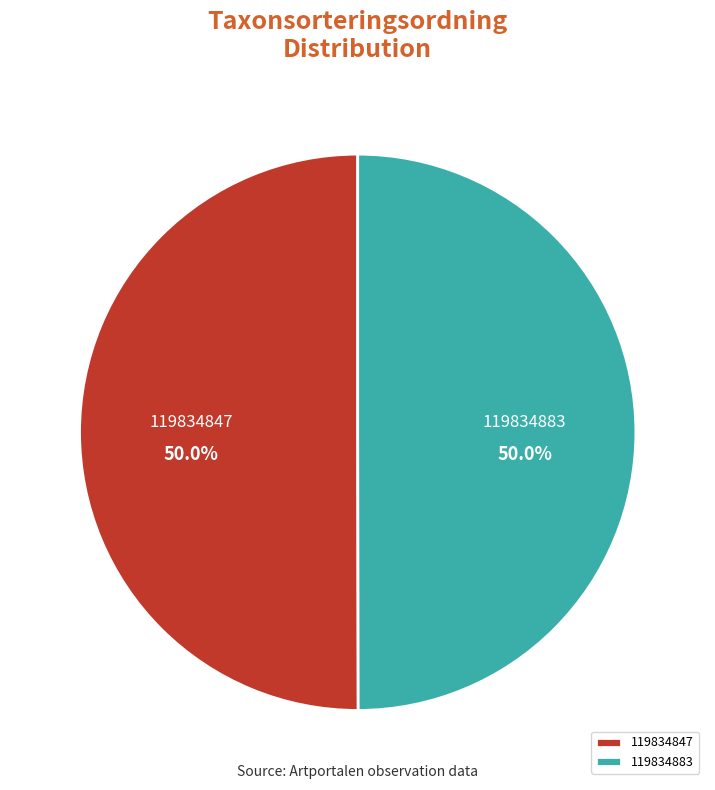

Count the number of slices in the pie.

2